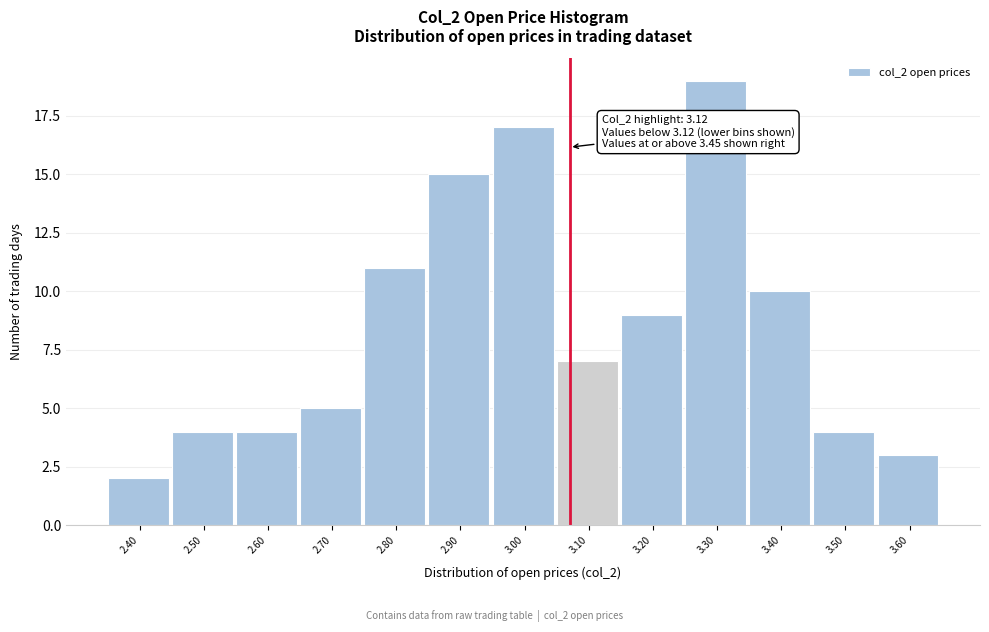

Reading left to right, transcribe all the data shown in this chart.

2	4	4	5	11	15	17	7	9	19	10	4	3